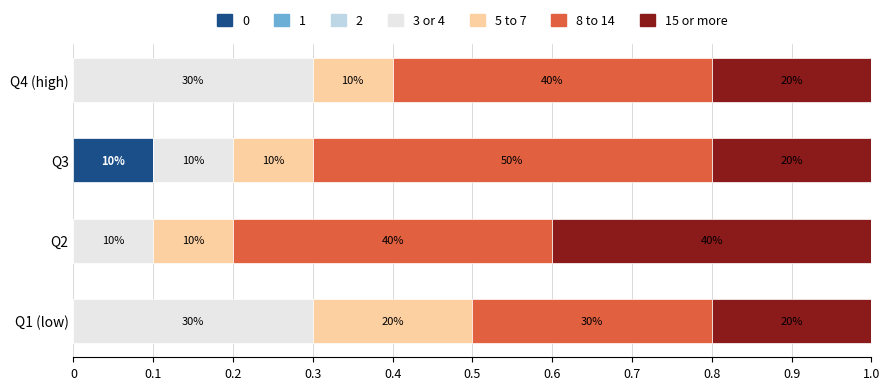

What is the sum of all 8 to 14 values?

1.6